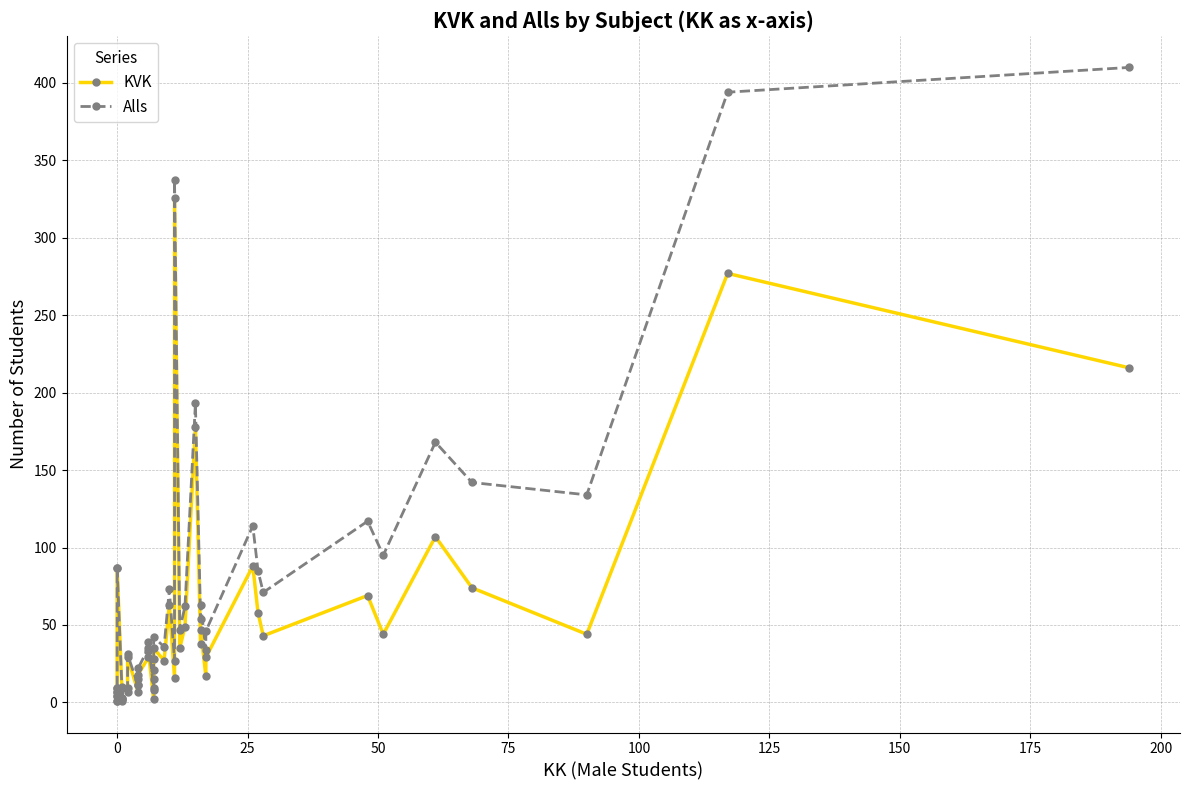

How many interior local valleys does the KVK series have?

12